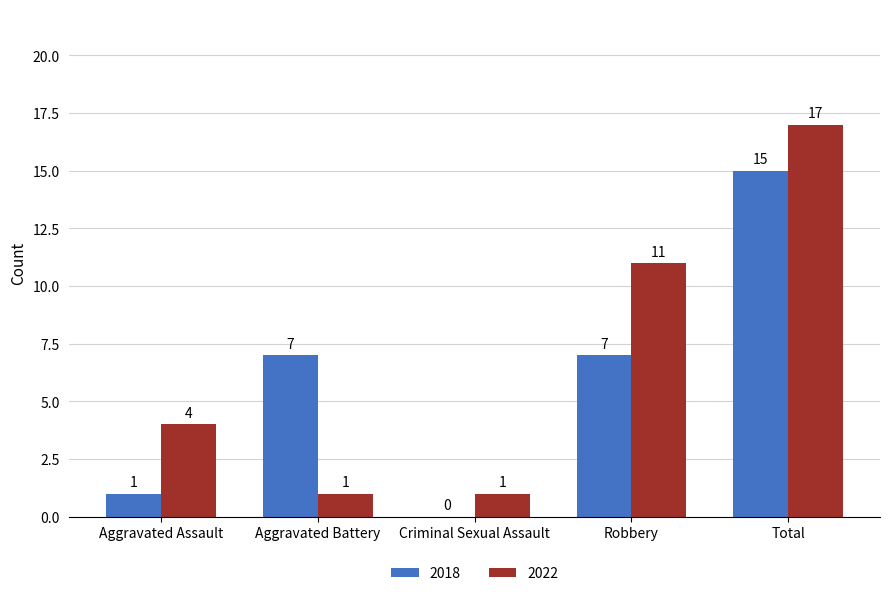

True or false: 2022 has a value of 4 at Aggravated Assault.

True